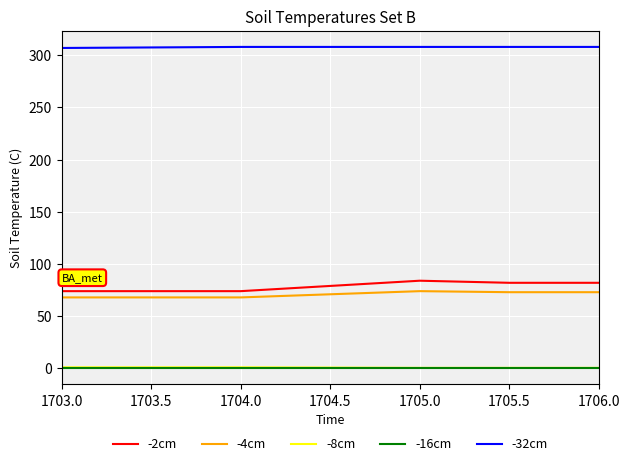

What is the maximum value shown in the chart?

308.0